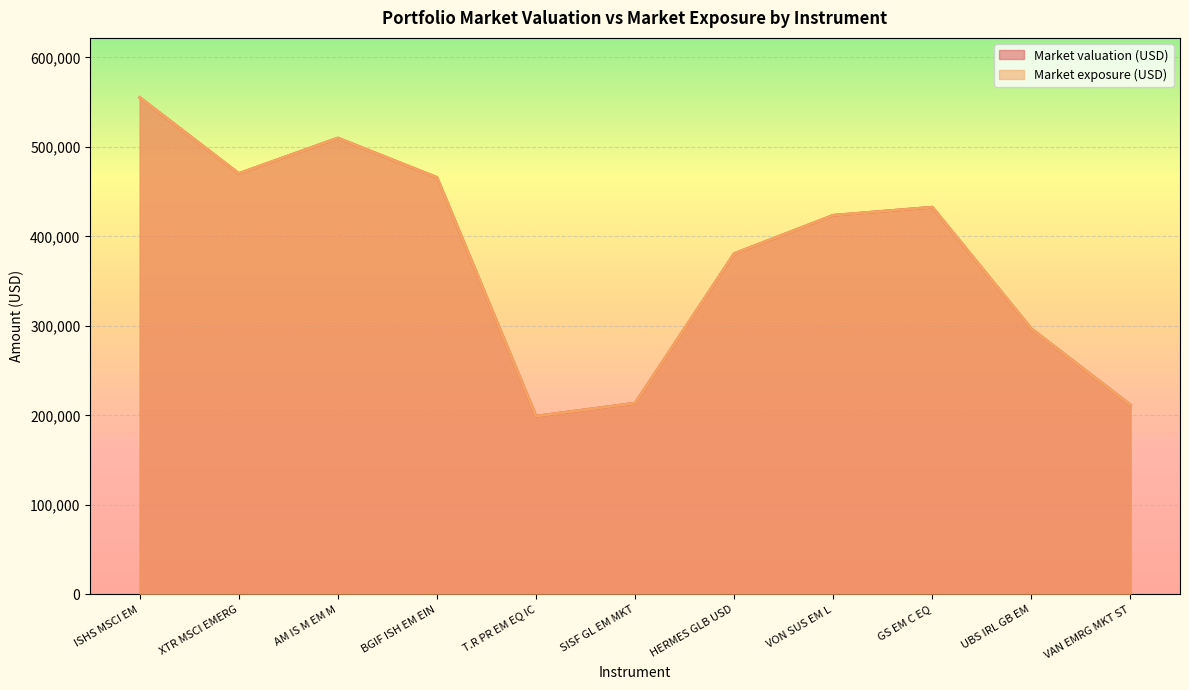

Count the number of data series in this chart.

2